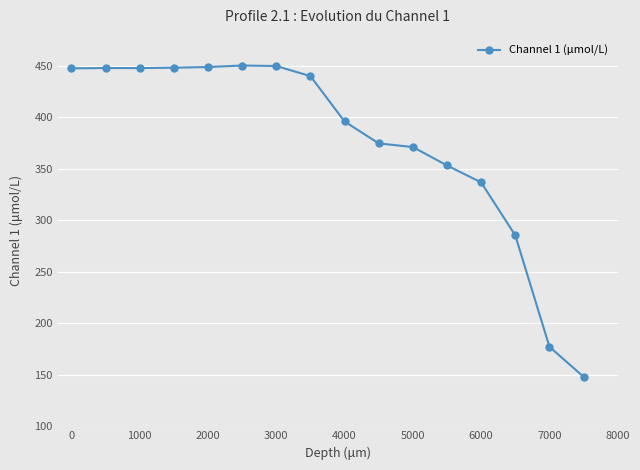

What is the greatest value displayed?

450.3